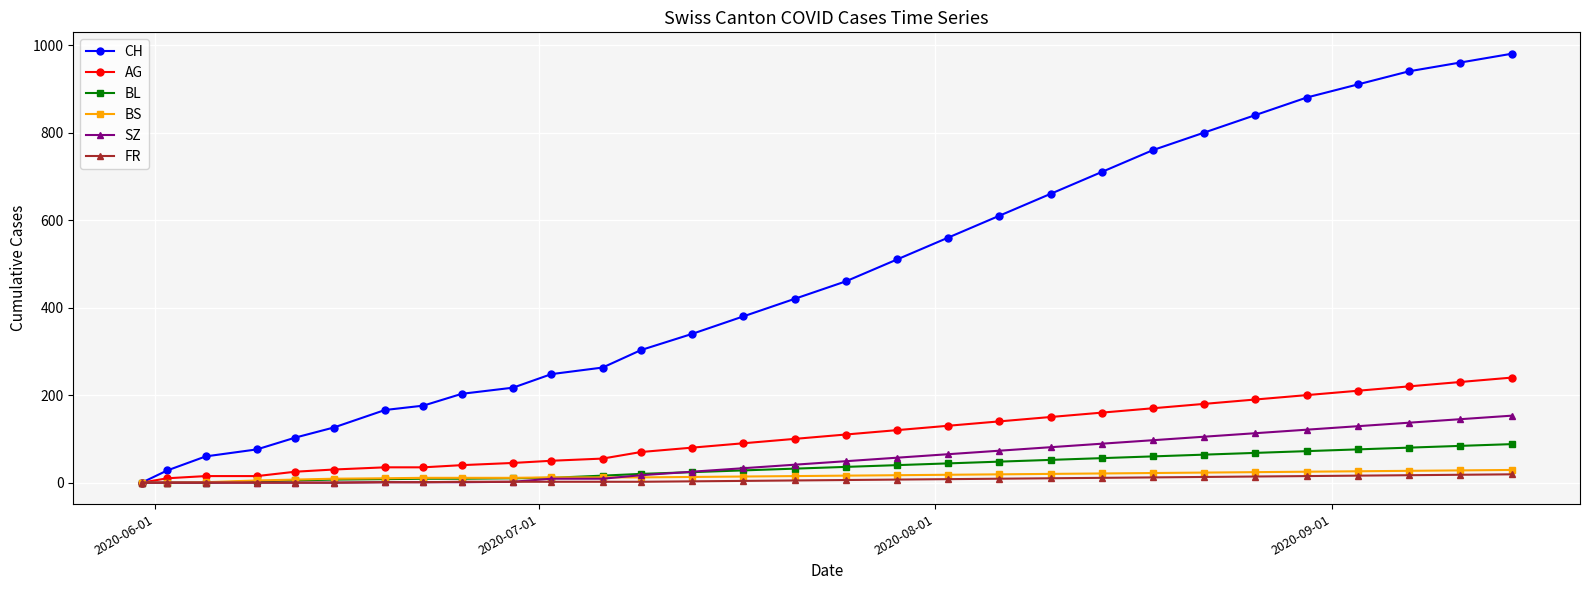

Which series has the largest total across all categories?

CH